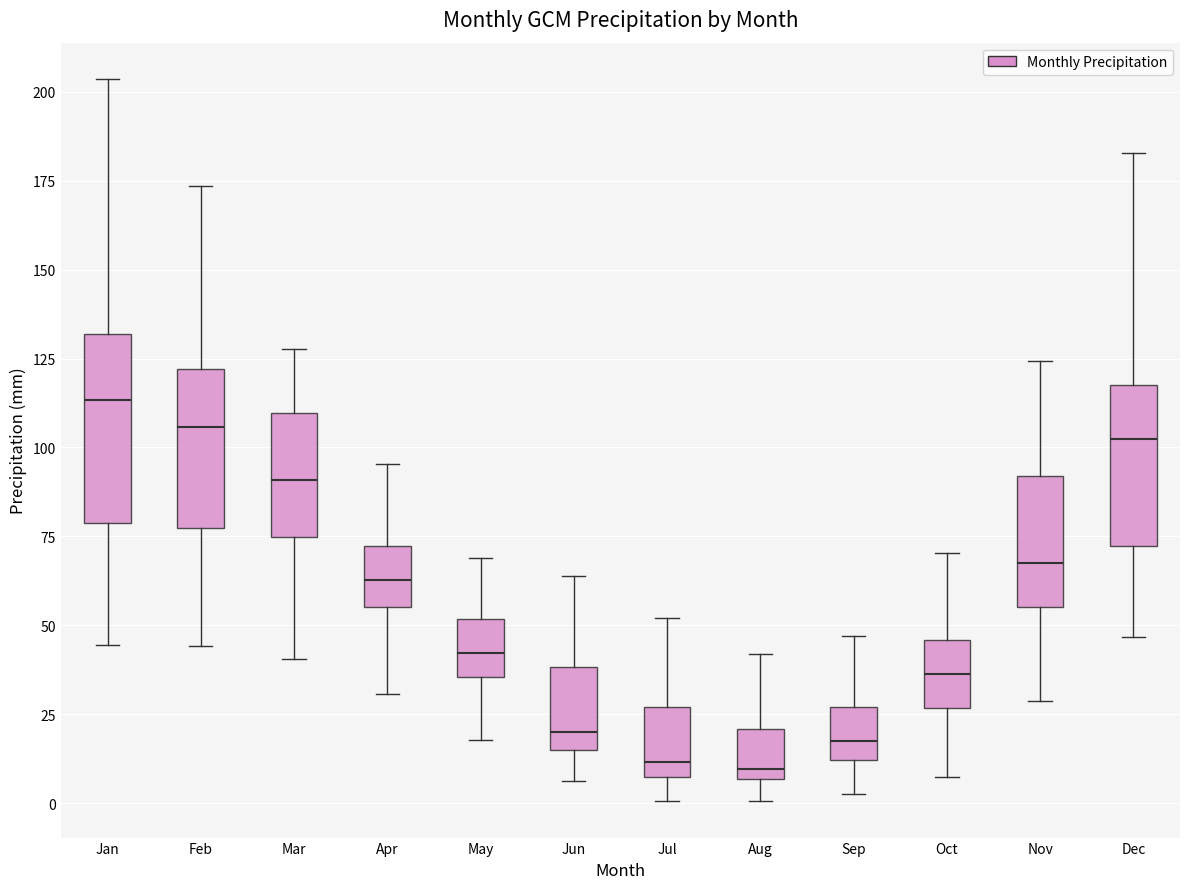

Where does the lower whisker of the box for Jan end on the y-axis? The values are not printed on the chart, so give them approximately, as read against the axis.

45